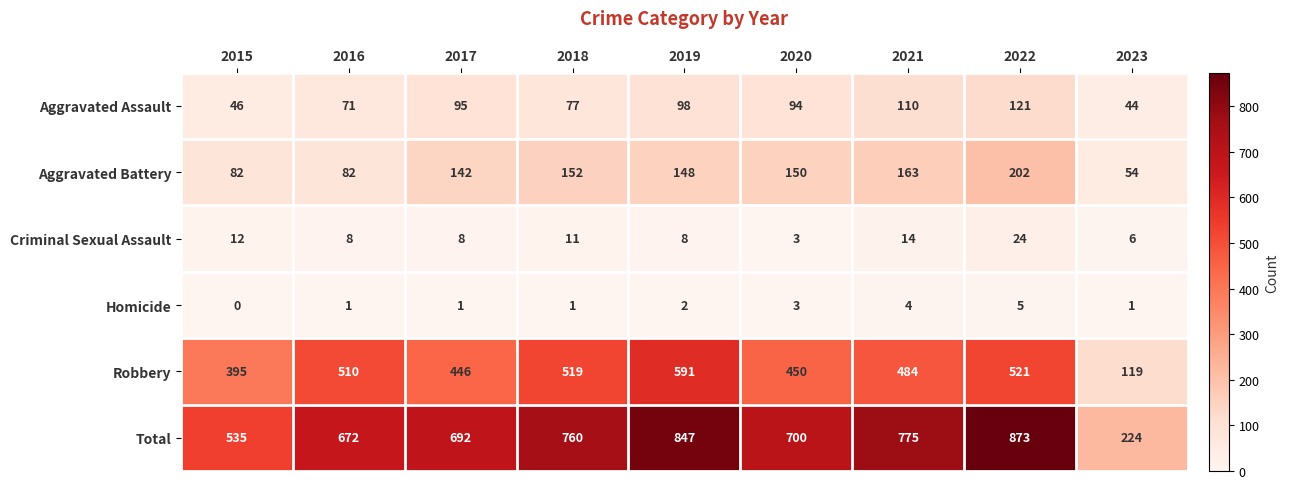

Rank the series by their maximum value, from highest to lowest.

Total, Robbery, Aggravated Battery, Aggravated Assault, Criminal Sexual Assault, Homicide